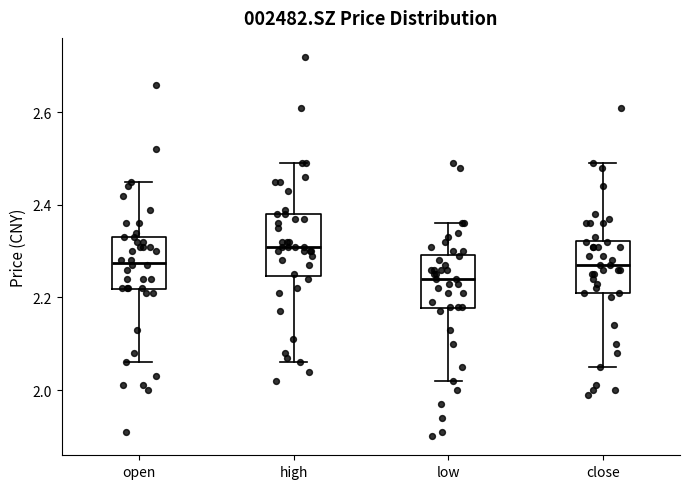

Which box's median line is the highest?

high